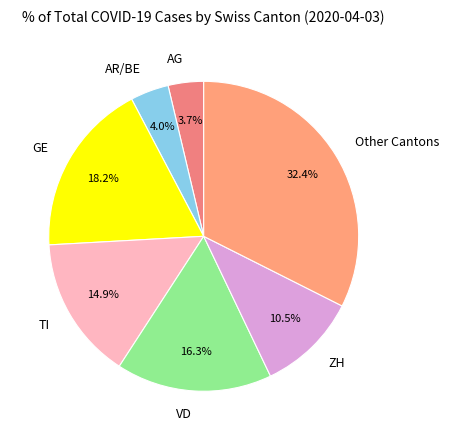

Approximately how many times larger is the value at TI compared to ZH?

1.4